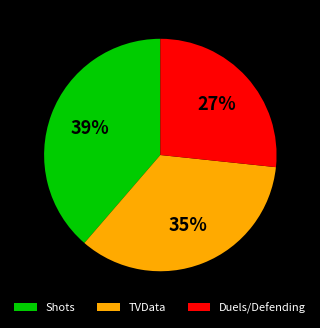

True or false: TVData accounts for 21% of the total.

False